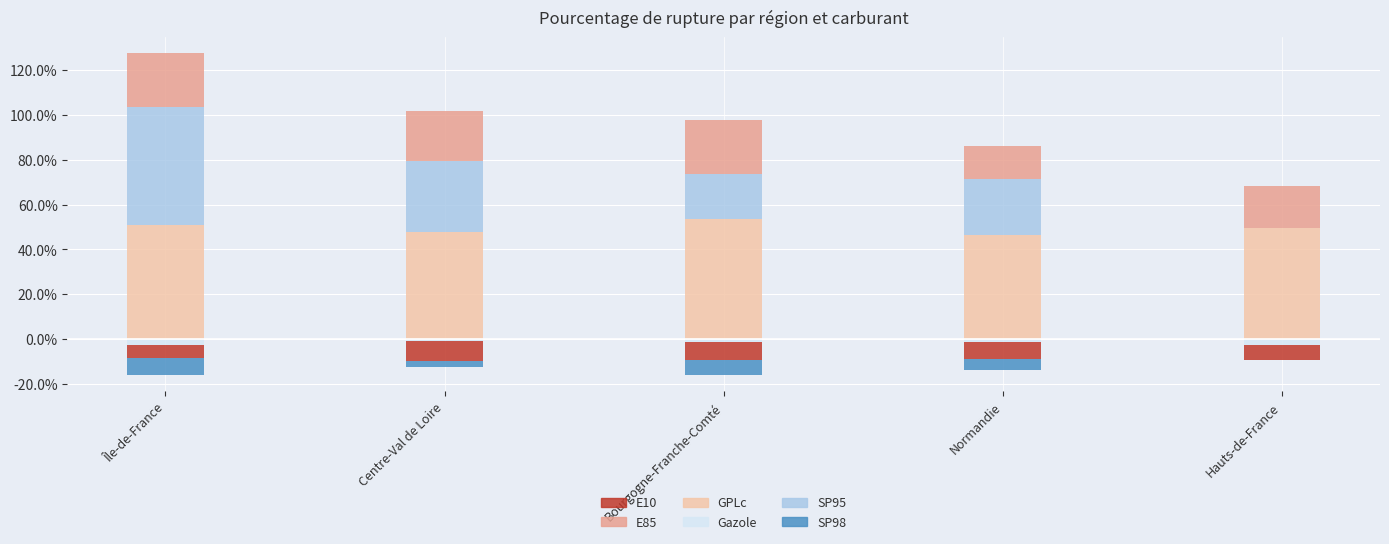

What is the value of the SP95 bar at the 1st from the left?

52.8